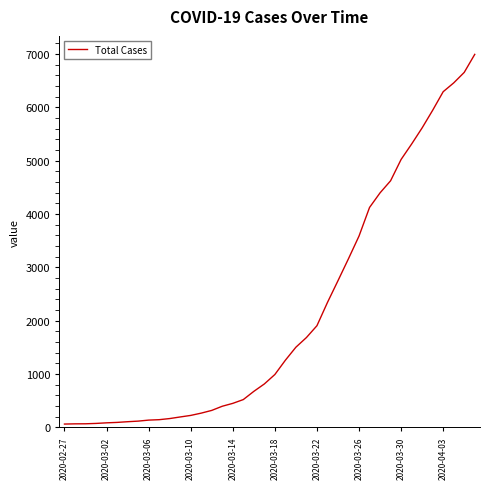

Does the chart have visible grid lines?

No